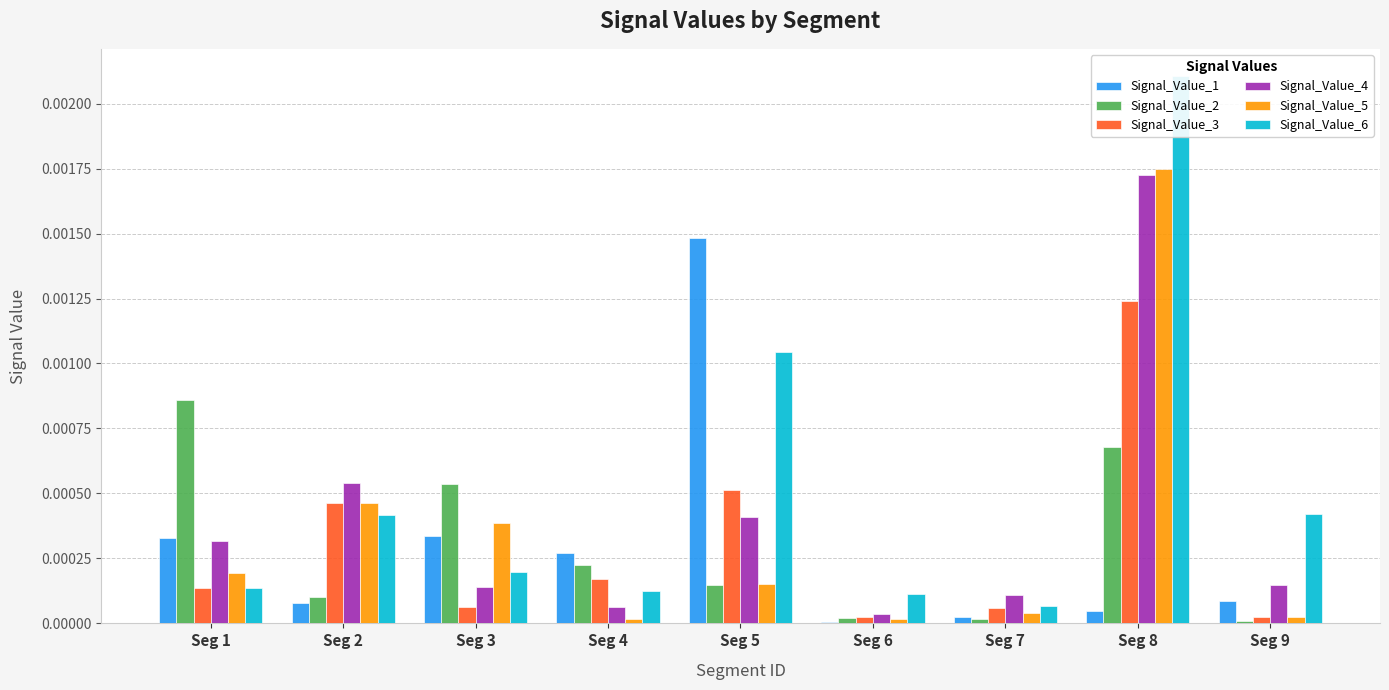

True or false: Signal_Value_4 has a value of 0.0 at Seg 5.

False